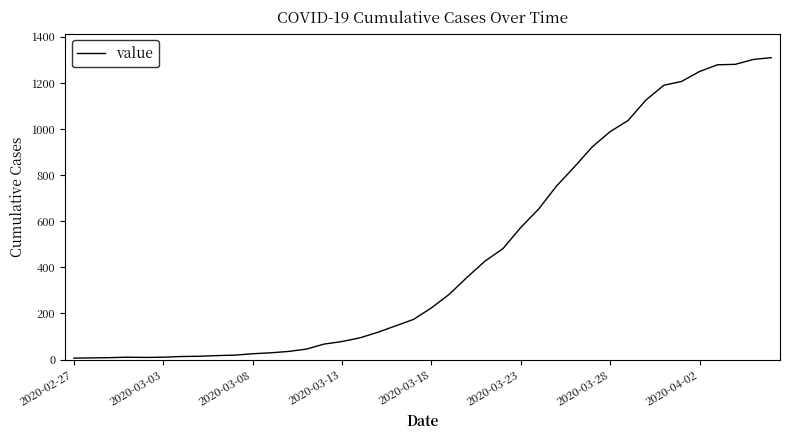

What is the difference between the maximum and minimum values?

1304